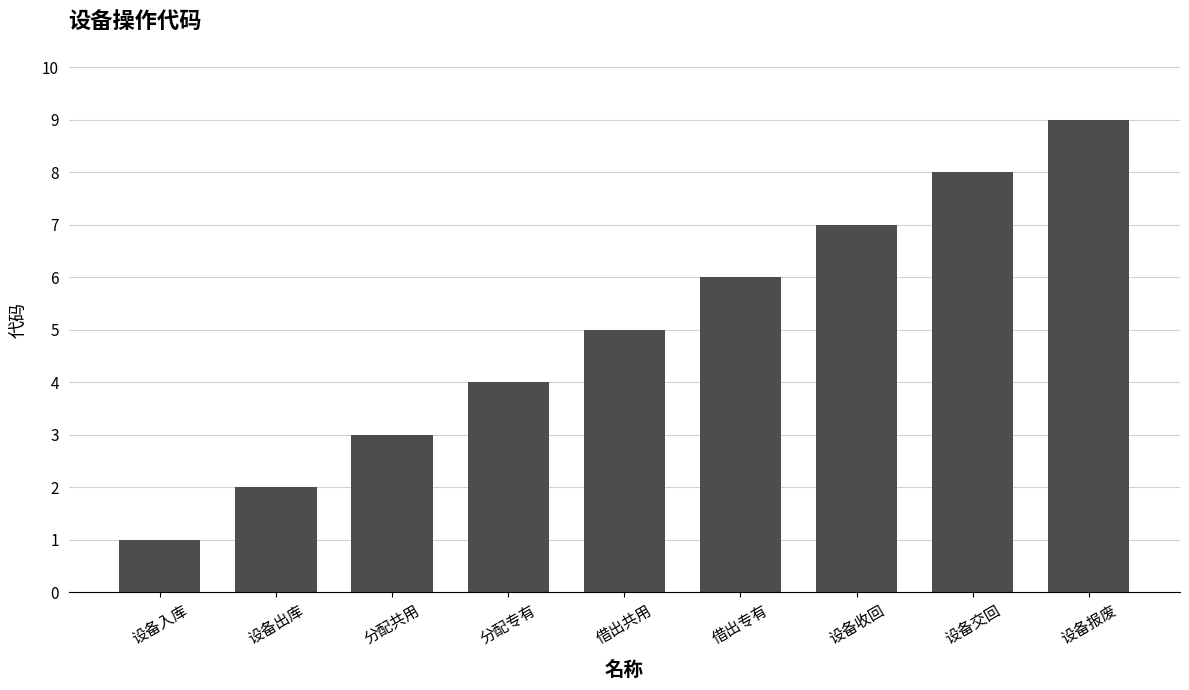

Which label corresponds to the smallest value in the chart?

设备入库